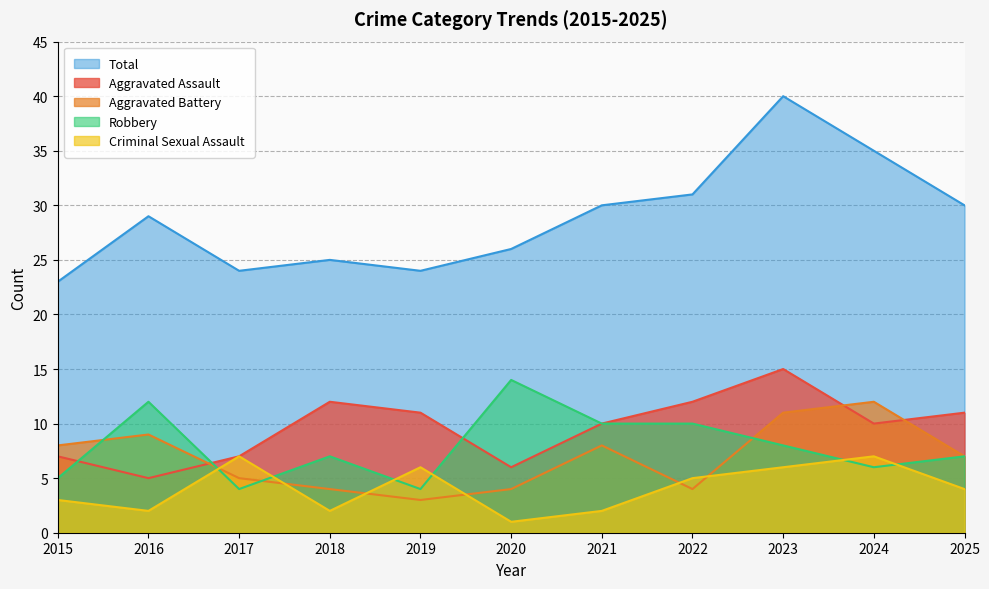

Is it true that Criminal Sexual Assault equals 5 at 2022?

True